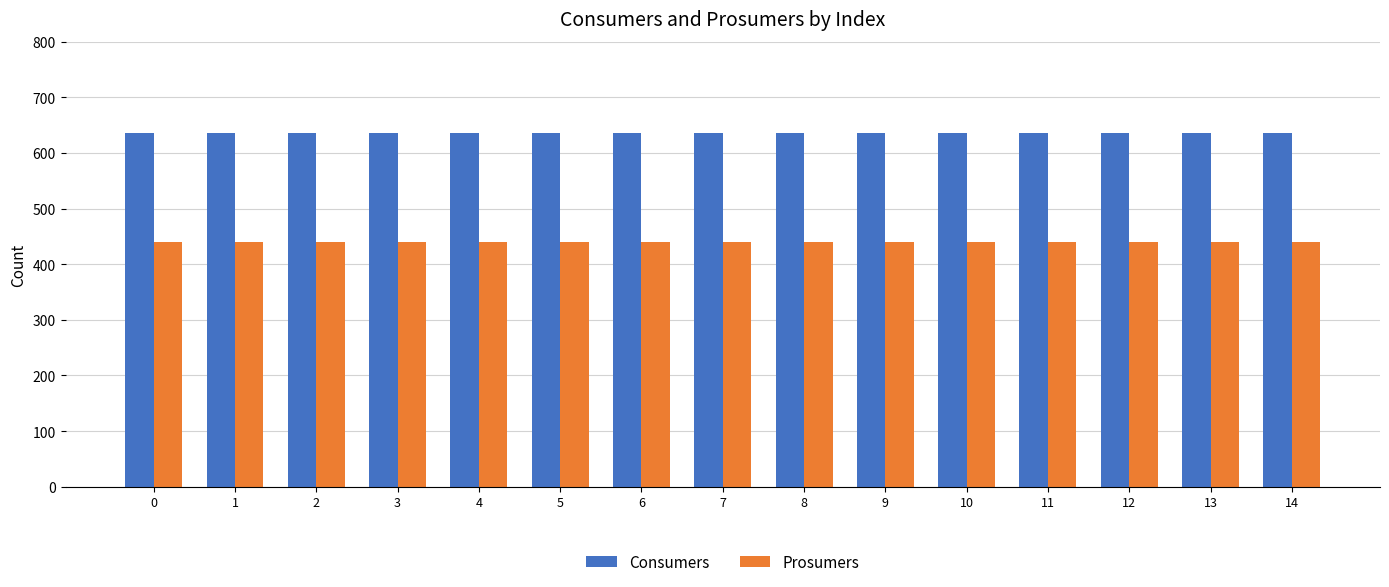

Reading right to left, extract all data points from this chart.

Consumers: 635	635	635	635	635	635	635	635	635	635	635	635	635	635	635
Prosumers: 440	440	440	440	440	440	440	440	440	440	440	440	440	440	440